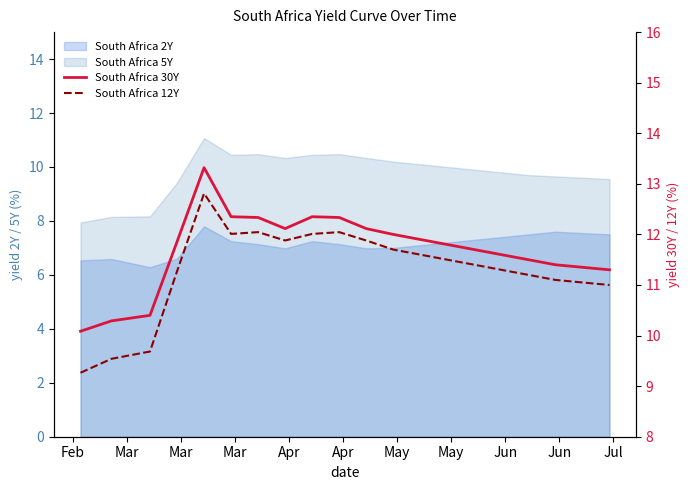

True or false: South Africa 12Y and South Africa 30Y intersect in this chart.

False